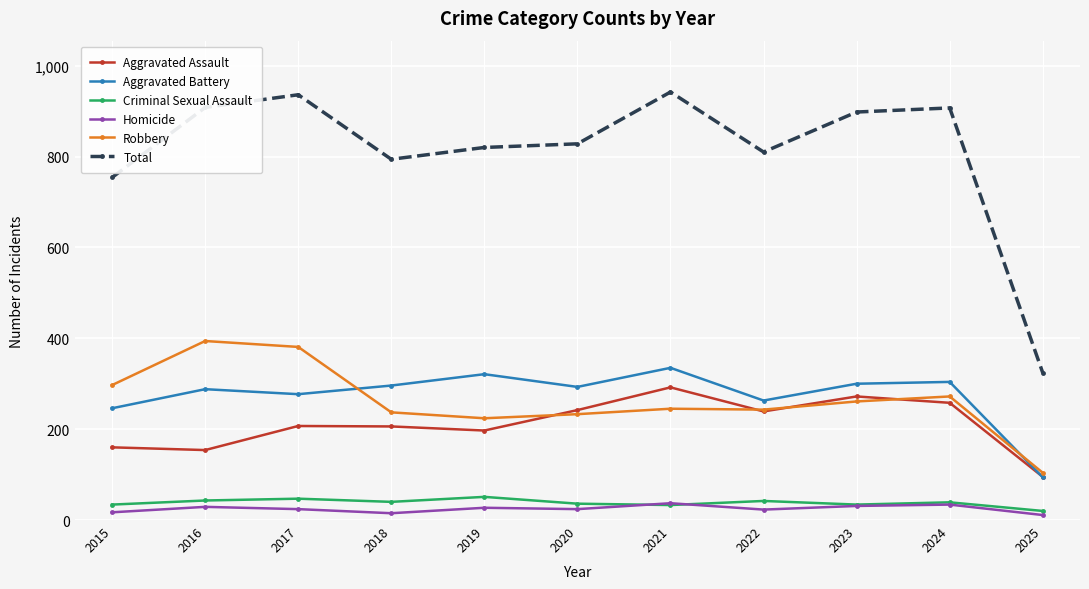

True or false: Total and Homicide cross at least once.

False